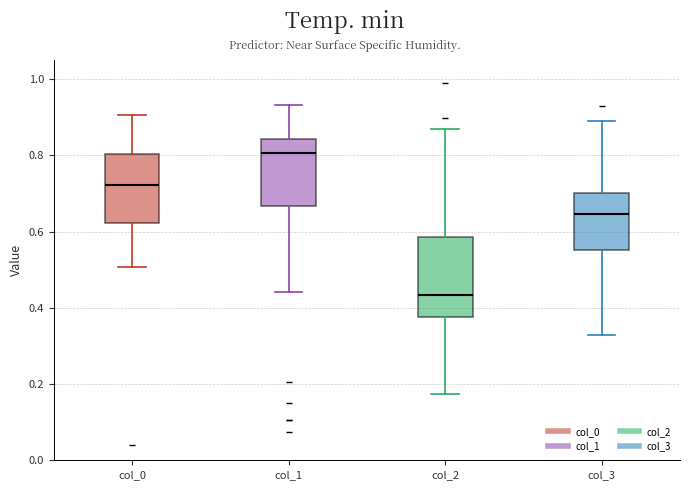

Reading left to right, transcribe this box plot: for each box, give where its median line is, the range the box spans, and where its two whiskers end, as read against the y-axis. The values are not printed on the chart, so give them approximately, as read against the axis.

col_0: median 0.72, box 0.62 to 0.80, whiskers 0.50 to 0.90
col_1: median 0.80, box 0.66 to 0.84, whiskers 0.44 to 0.94
col_2: median 0.44, box 0.38 to 0.58, whiskers 0.18 to 0.86
col_3: median 0.64, box 0.56 to 0.70, whiskers 0.32 to 0.90